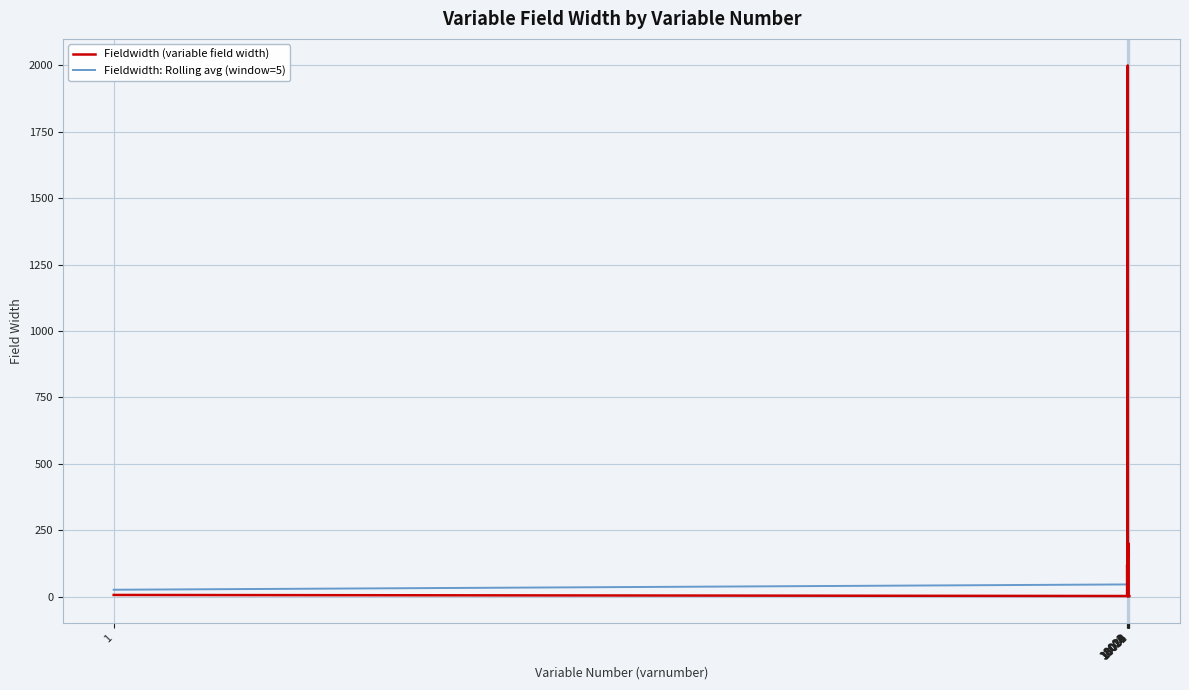

Rank the series by their maximum value, from lowest to highest.

Fieldwidth: Rolling avg (window=5), Fieldwidth (variable field width)